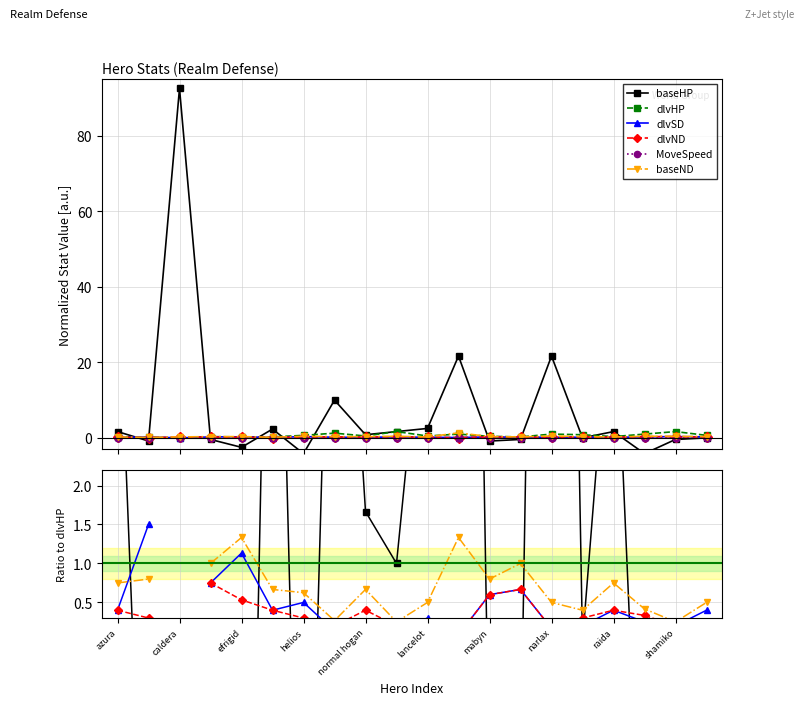

True or false: dlvSD has more than 2 points higher than both neighbors.

True